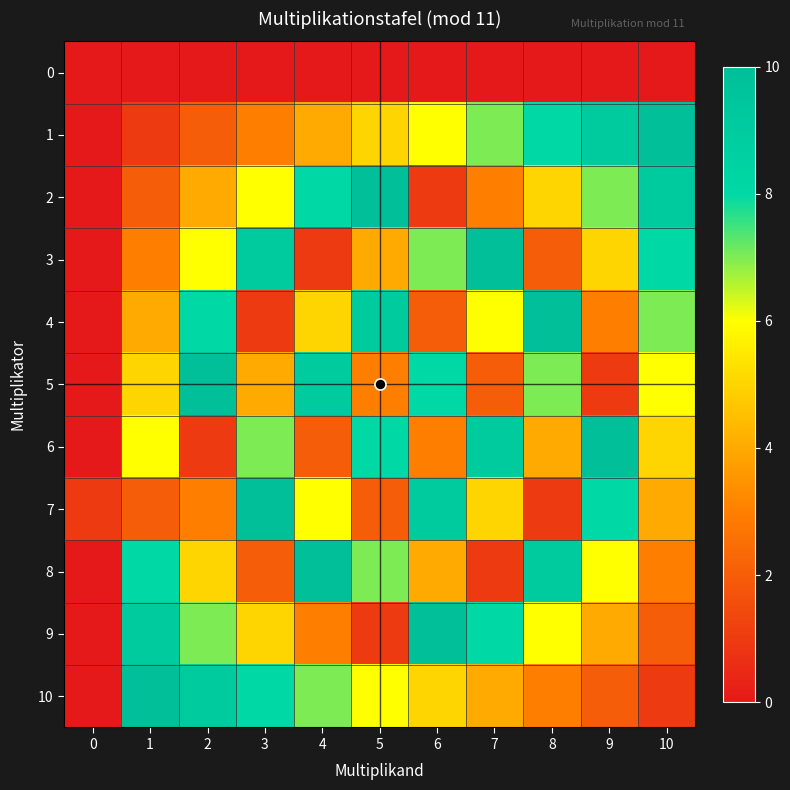

Is it true that 5 equals 6 at 3?

False